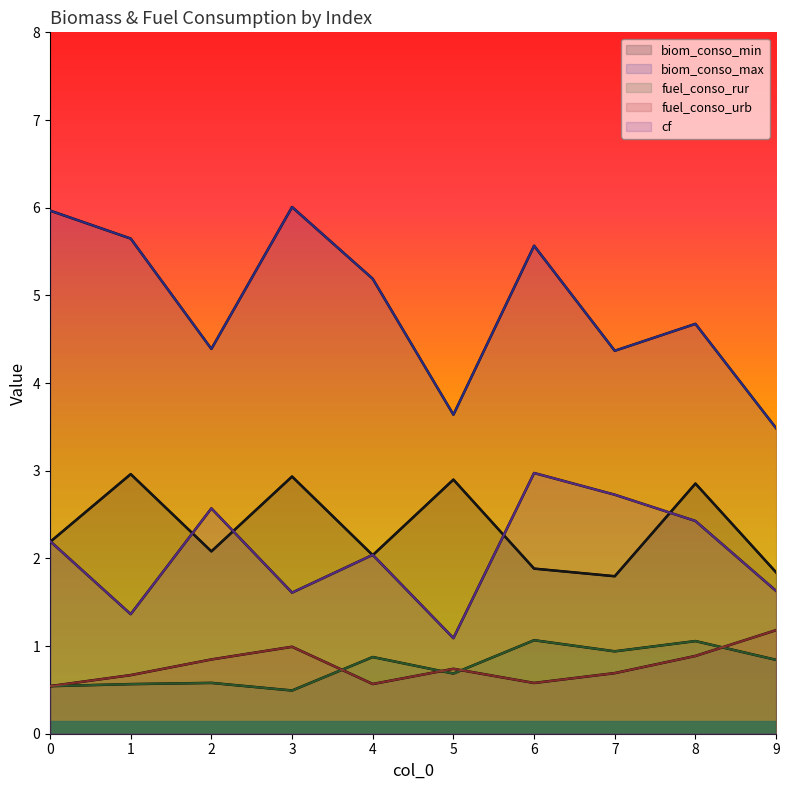

What is the sum of all fuel_conso_rur values?

7.6